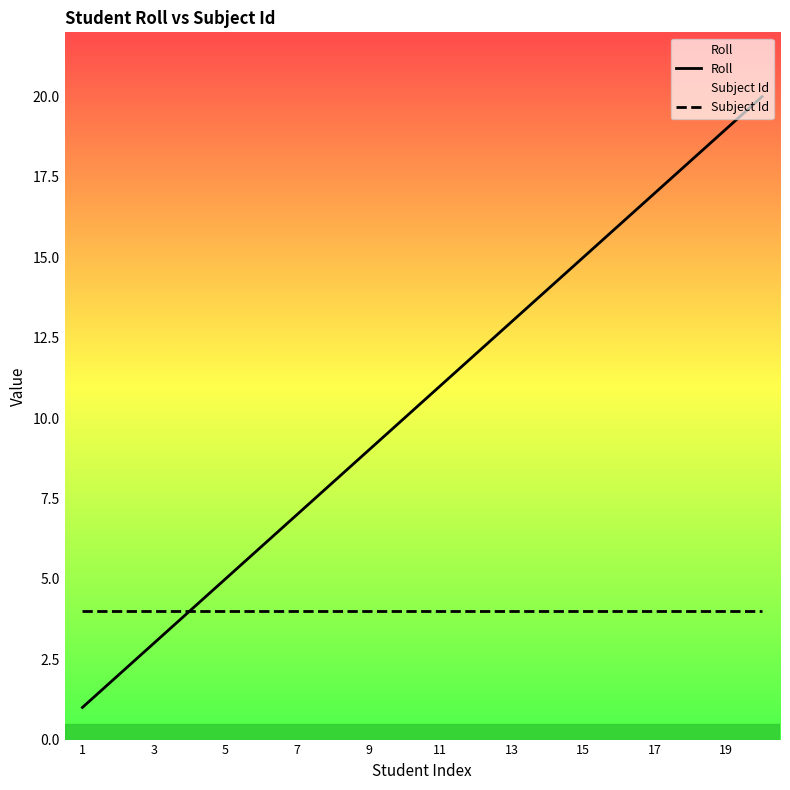

Rank the series by their maximum value, from lowest to highest.

Subject Id, Roll